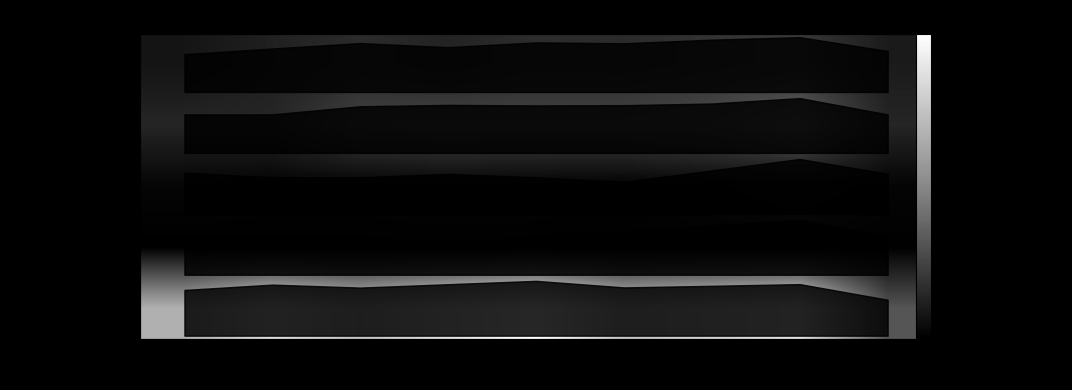

List the series in order of their peak value, highest first.

Robbery, Aggravated Battery, Aggravated Assault, Criminal Sexual Assault, Homicide